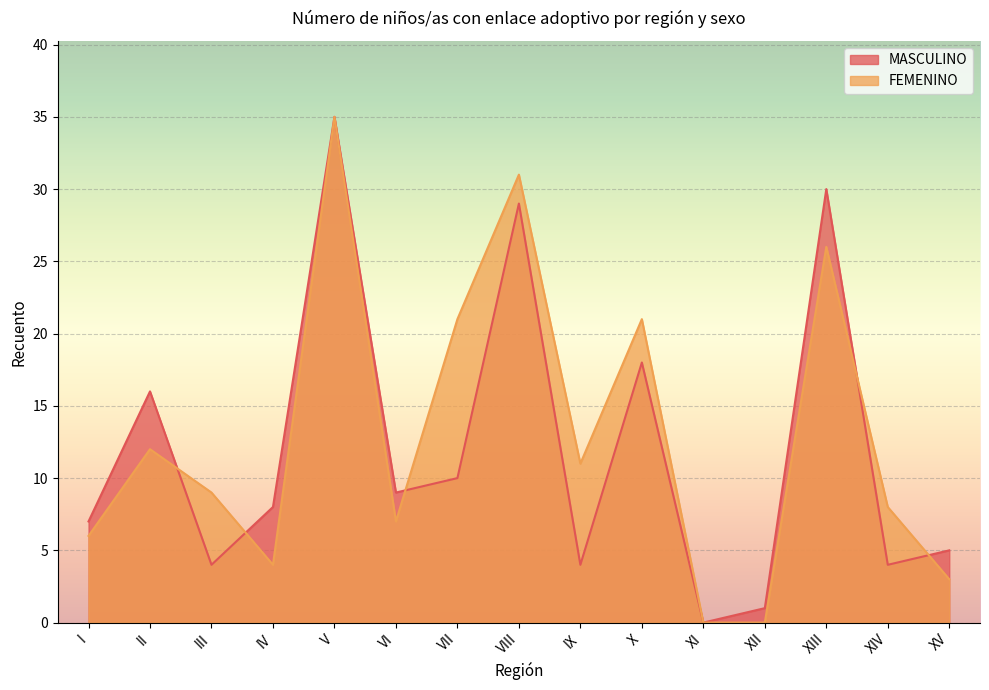

What is the label of the 13th point from the right?

III